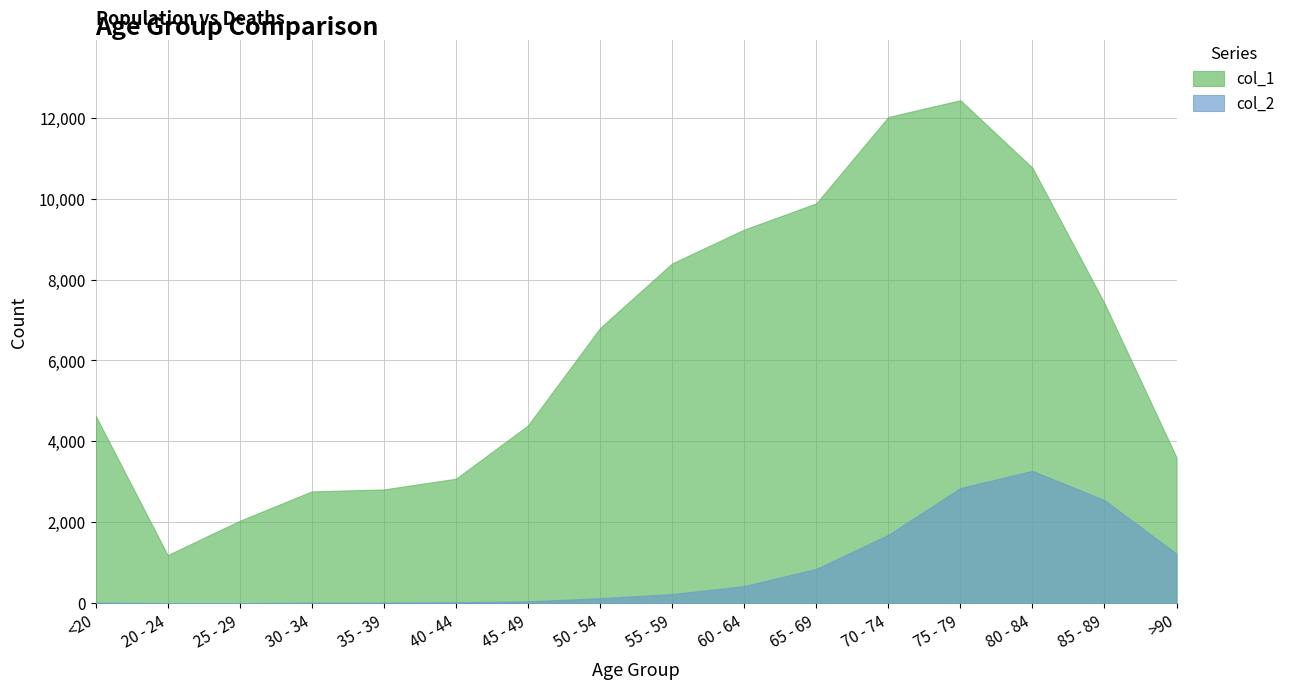

True or false: col_1 and col_2 cross at least once.

False